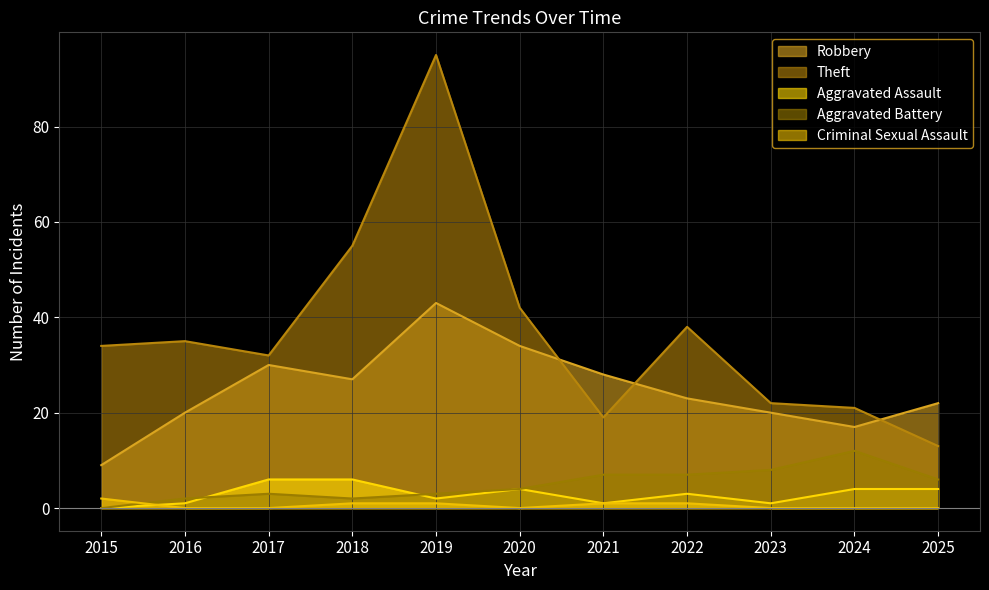

True or false: Criminal Sexual Assault and Aggravated Assault cross at least once.

True